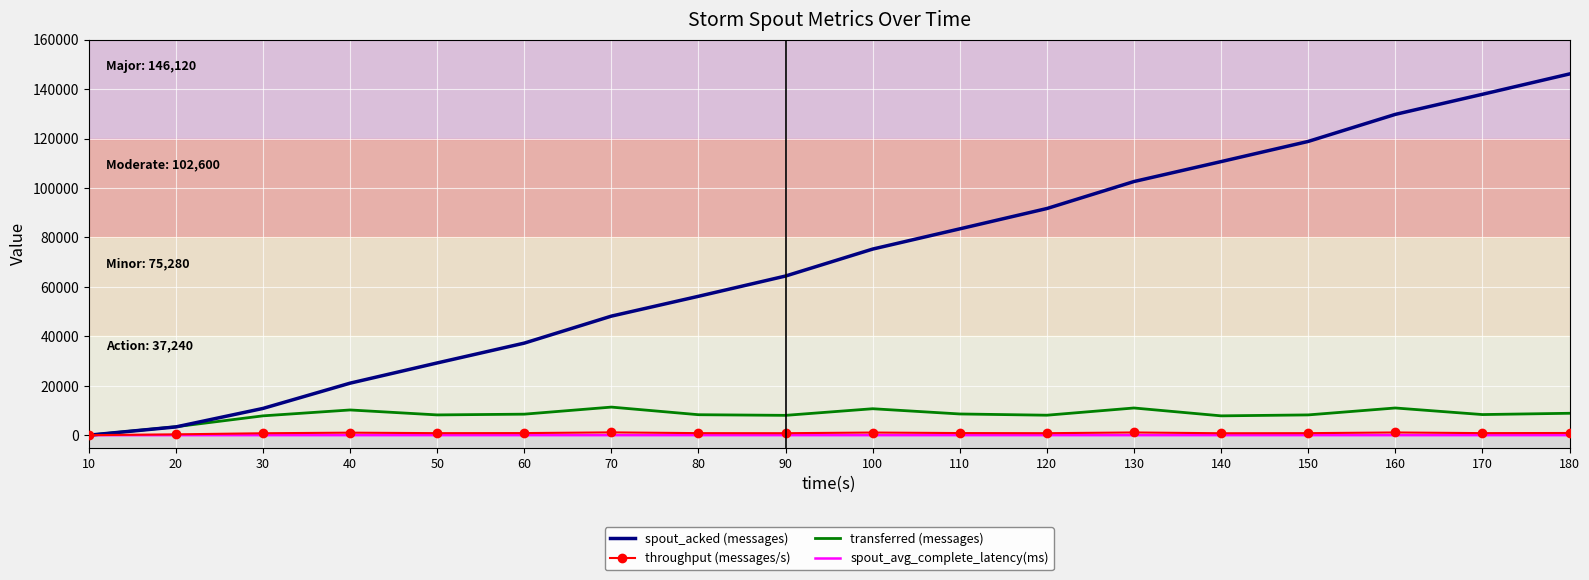

Is the value of spout_avg_complete_latency(ms) at 70 greater than the value of spout_acked (messages) at 60?

No